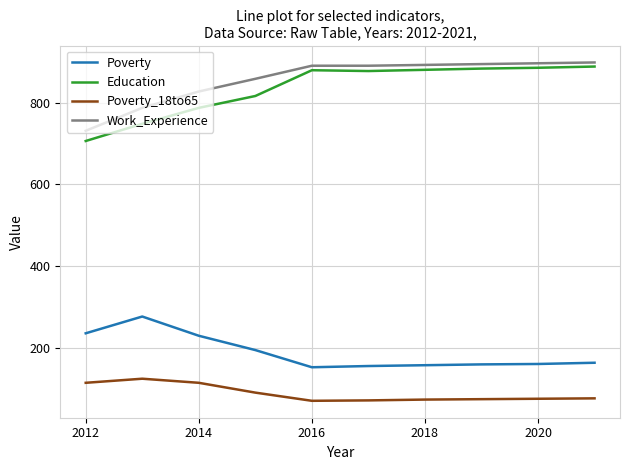

True or false: Education and Poverty cross at least once.

False